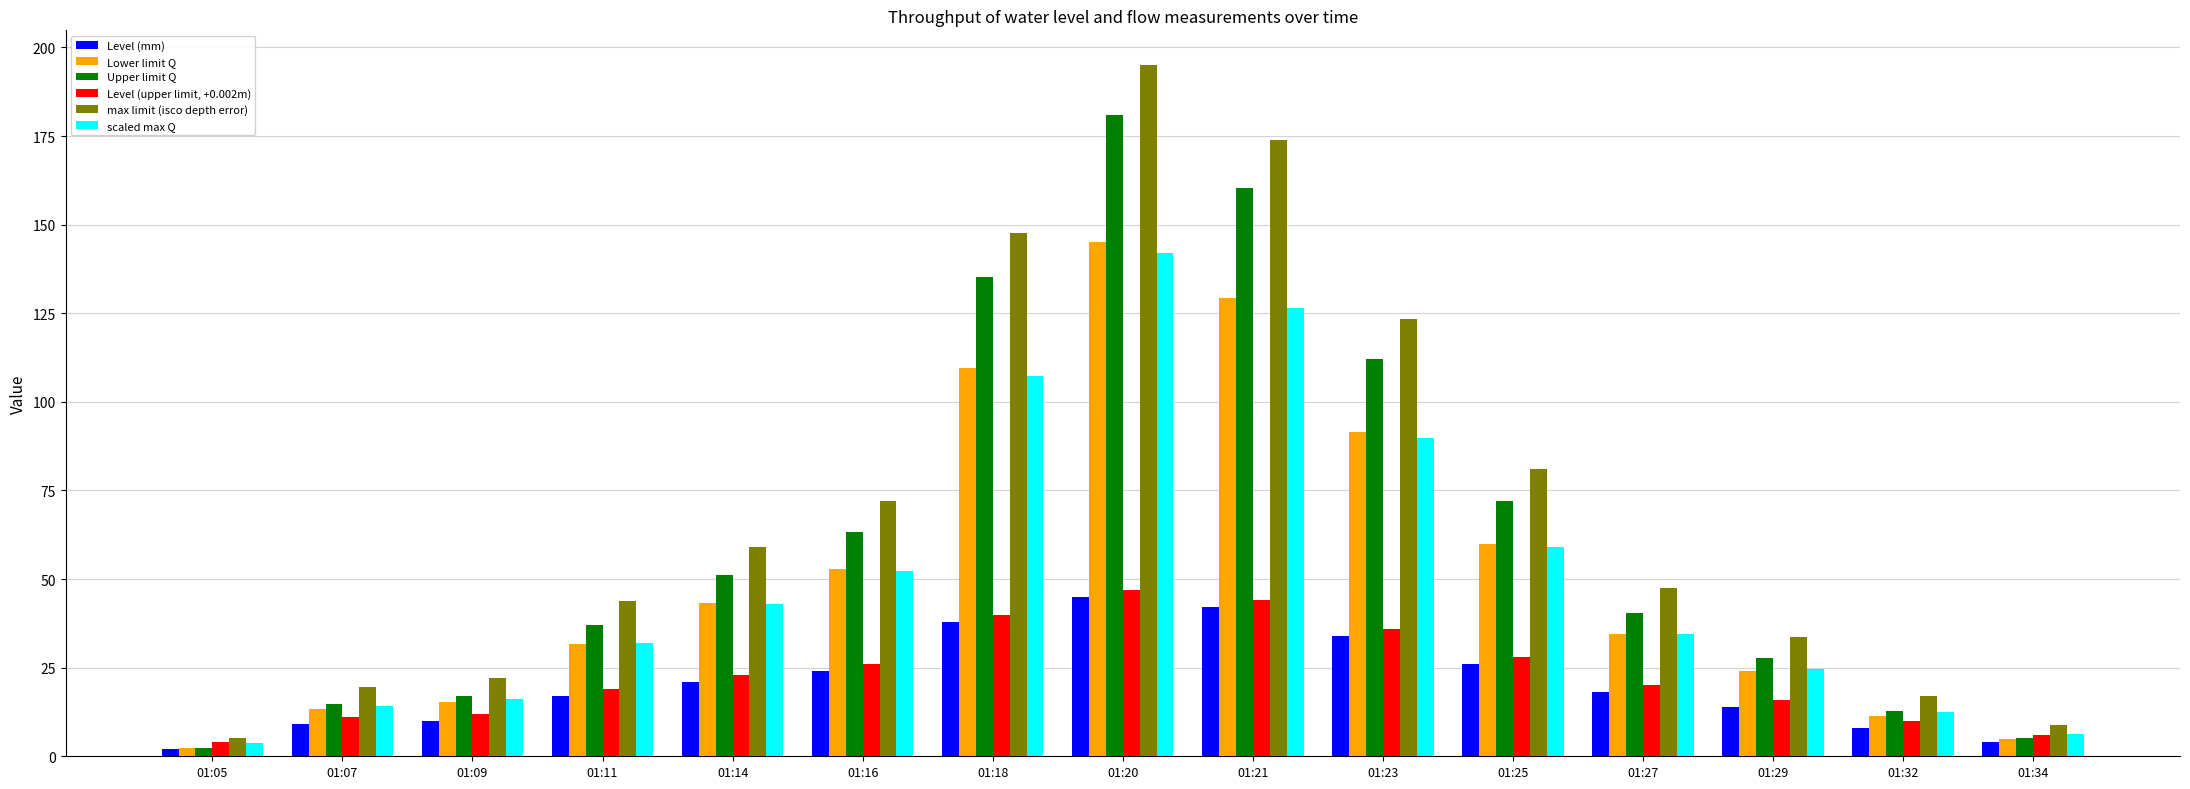

Reading left to right, list all the values displayed in this chart.

Level (mm): 01:05=2.0	01:07=9.0	01:09=10.0	01:11=17.0	01:14=21.0	01:16=24.0	01:18=38.0	01:20=45.0	01:21=42.0	01:23=34.0	01:25=26.0	01:27=18.0	01:29=14.0	01:32=8.0	01:34=4.0
Lower limit Q: 01:05=2.3	01:07=13.3	01:09=15.3	01:11=31.7	01:14=43.3	01:16=52.9	01:18=109.6	01:20=145.0	01:21=129.3	01:23=91.5	01:25=59.9	01:27=34.5	01:29=24.1	01:32=11.5	01:34=5.0
Upper limit Q: 01:05=2.4	01:07=14.8	01:09=17.1	01:11=36.9	01:14=51.2	01:16=63.2	01:18=135.2	01:20=180.8	01:21=160.5	01:23=112.0	01:25=71.9	01:27=40.3	01:29=27.7	01:32=12.6	01:34=5.3
Level (upper limit, +0.002m): 01:05=4.0	01:07=11.0	01:09=12.0	01:11=19.0	01:14=23.0	01:16=26.0	01:18=40.0	01:20=47.0	01:21=44.0	01:23=36.0	01:25=28.0	01:27=20.0	01:29=16.0	01:32=10.0	01:34=6.0
max limit (isco depth error): 01:05=5.3	01:07=19.6	01:09=22.1	01:11=43.8	01:14=59.1	01:16=71.9	01:18=147.6	01:20=195.1	01:21=173.9	01:23=123.3	01:25=81.1	01:27=47.4	01:29=33.7	01:32=17.1	01:34=8.7
scaled max Q: 01:05=3.8	01:07=14.2	01:09=16.1	01:11=31.9	01:14=43.0	01:16=52.3	01:18=107.4	01:20=142.0	01:21=126.6	01:23=89.7	01:25=59.1	01:27=34.5	01:29=24.5	01:32=12.5	01:34=6.3